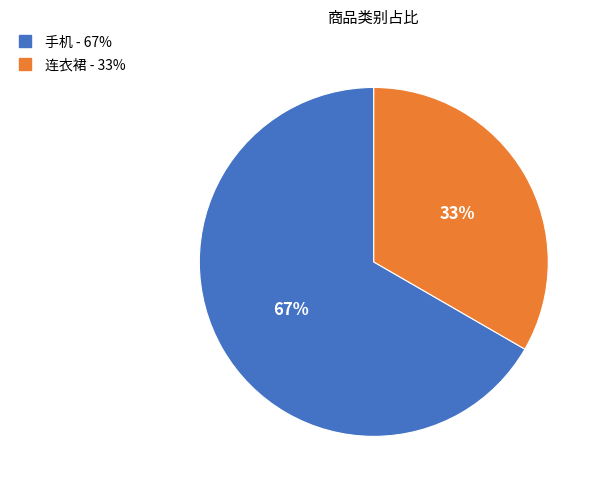

Which slice is the smallest?

连衣裙